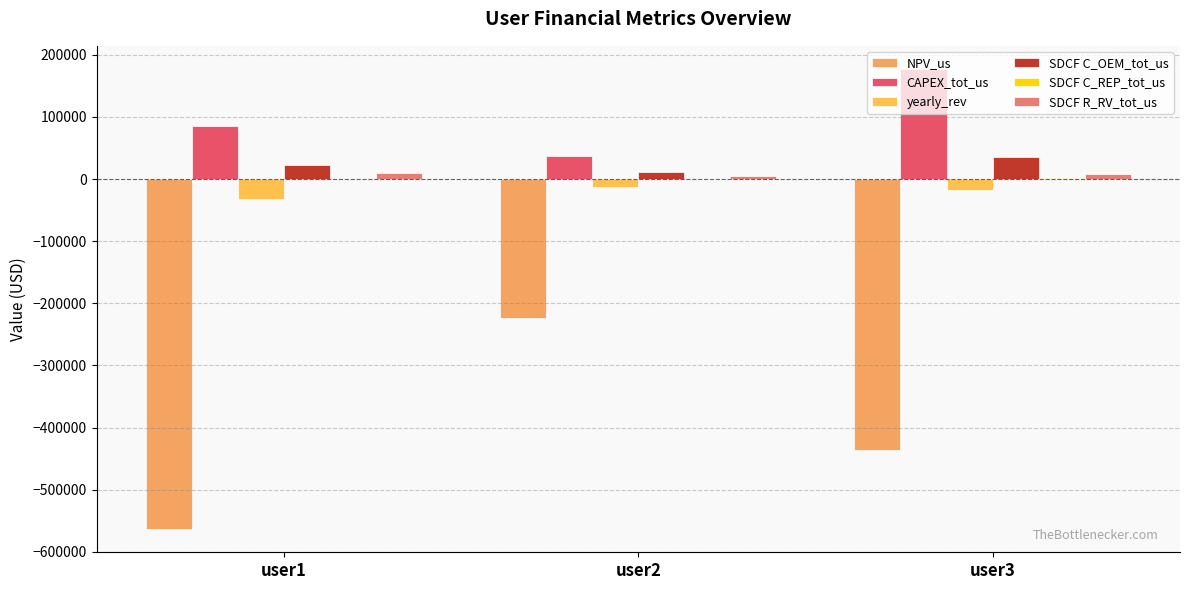

Reading right to left, list all the values displayed in this chart.

NPV_us: -435831.7	-223241.1	-563669.1
CAPEX_tot_us: 177428.2	36868.8	85000.0
yearly_rev: -17171.2	-12164.3	-31580.3
SDCF C_OEM_tot_us: 35626.4	11581.9	22316.2
SDCF C_REP_tot_us: 1509.3	800.3	0.0
SDCF R_RV_tot_us: 8353.4	4242.9	9412.5